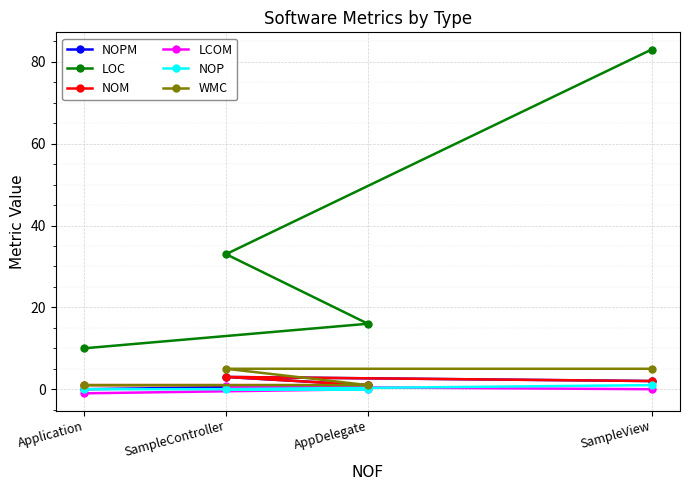

How many interior local peaks does the NOM series have?

1